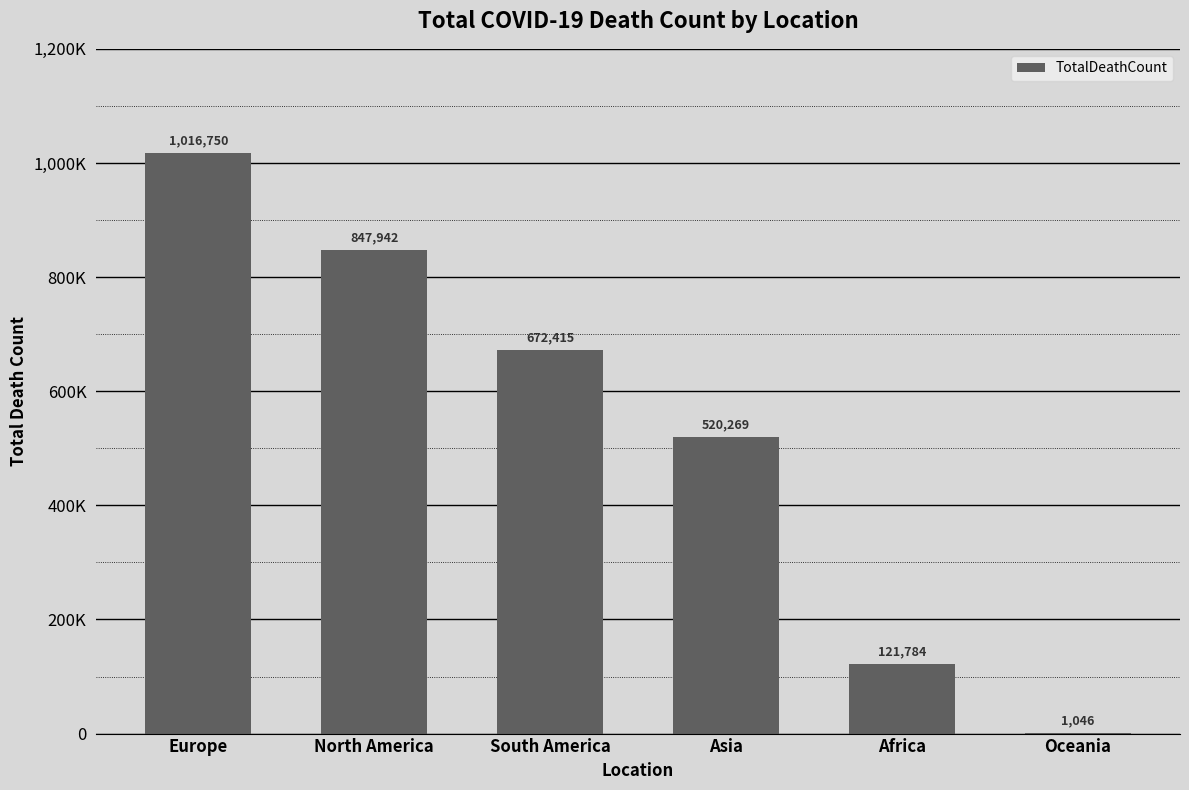

Between Asia and Oceania, which is larger?

Asia